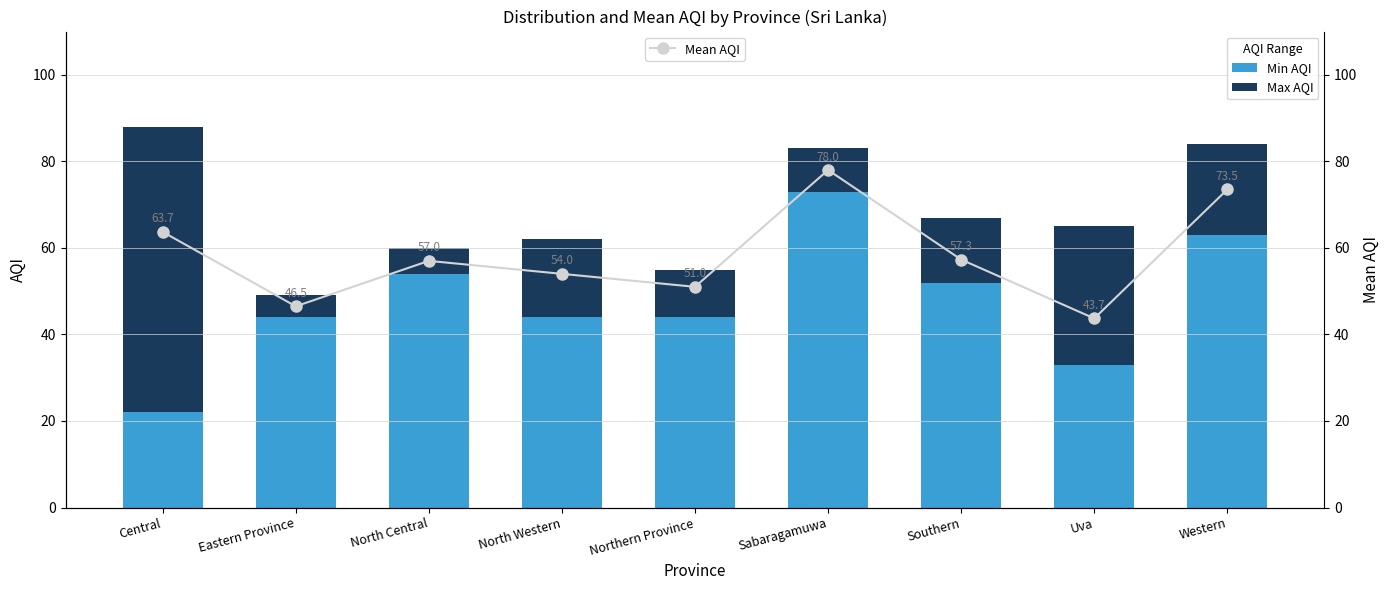

What is the average value of the Min AQI series?

48